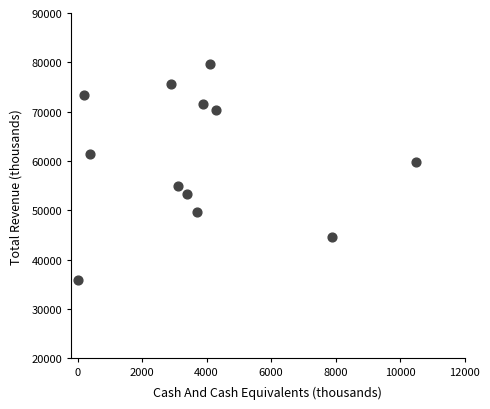

What is the range of X values (max minus min)?

10500